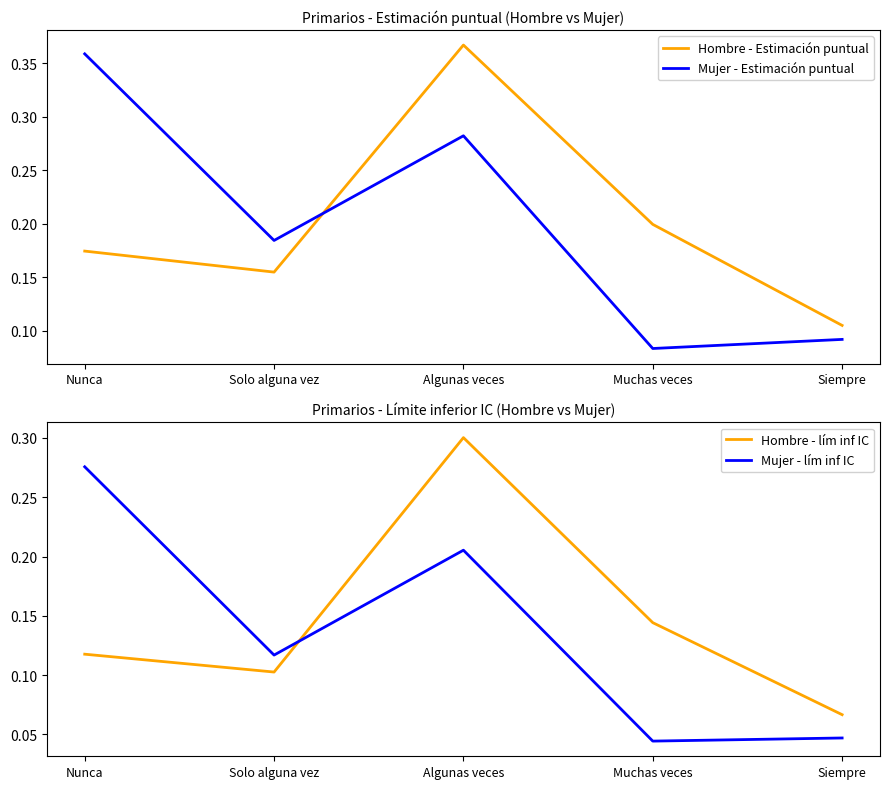

True or false: Hombre - Estimación puntual has a value of 0.2 at Muchas veces.

True